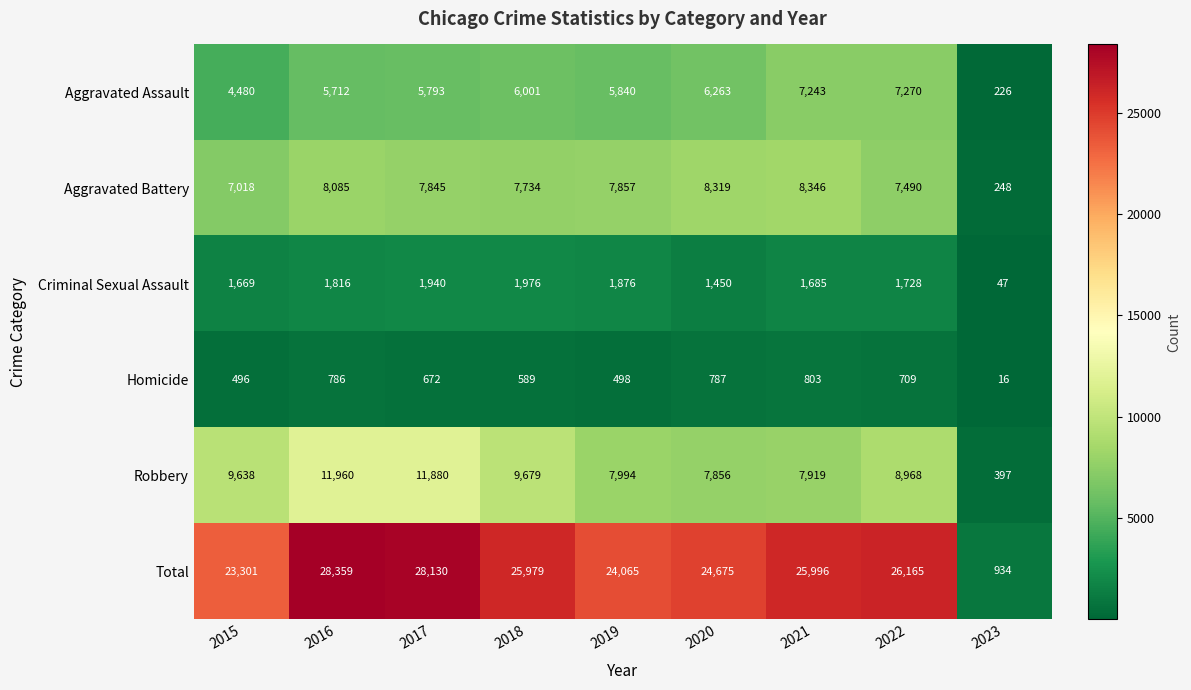

How many series are shown in this chart?

6